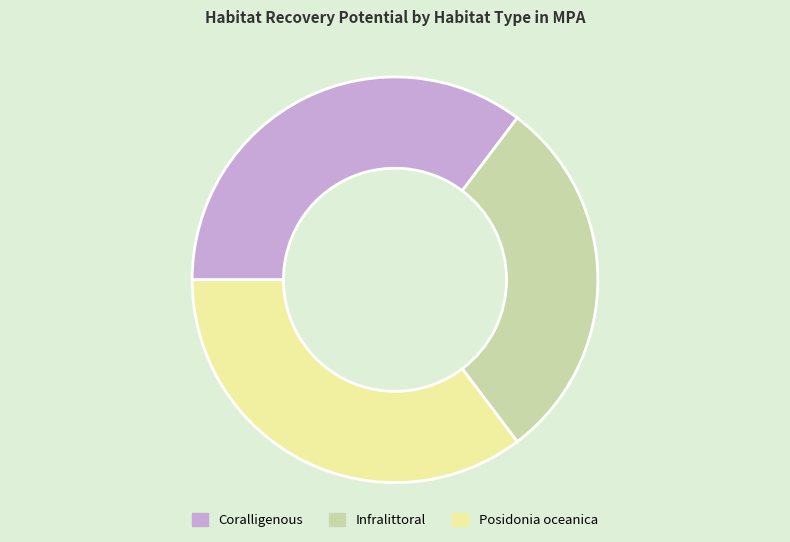

Is the sum of Coralligenous and Infralittoral greater than half?

Yes